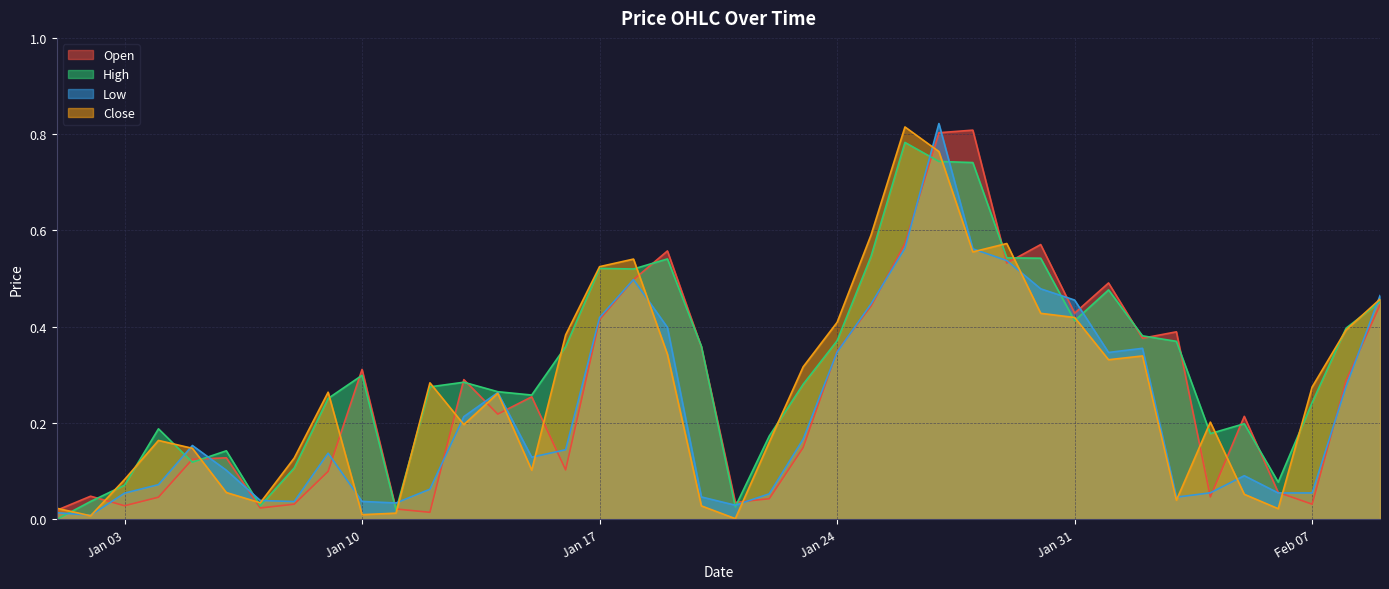

Is it true that Open equals 0.2 at Jan 24?

False